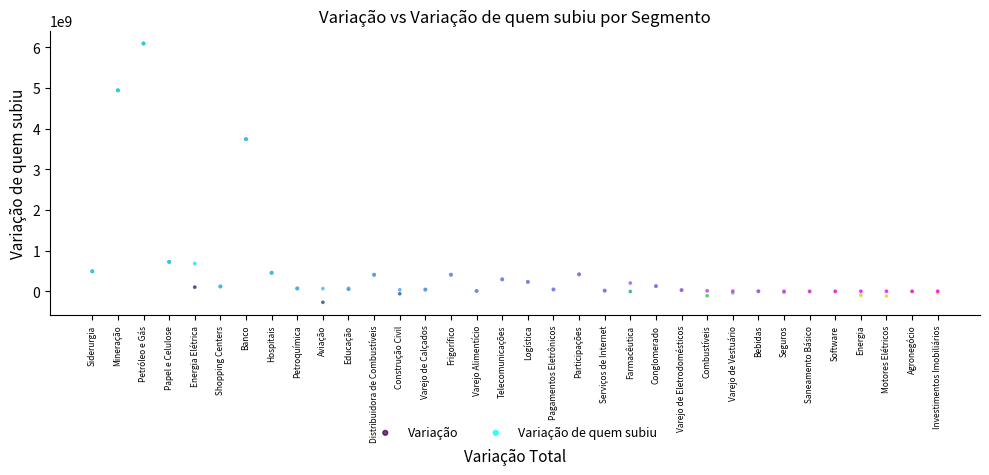

What are all the series names shown in the legend?

Variação, Variação de quem subiu